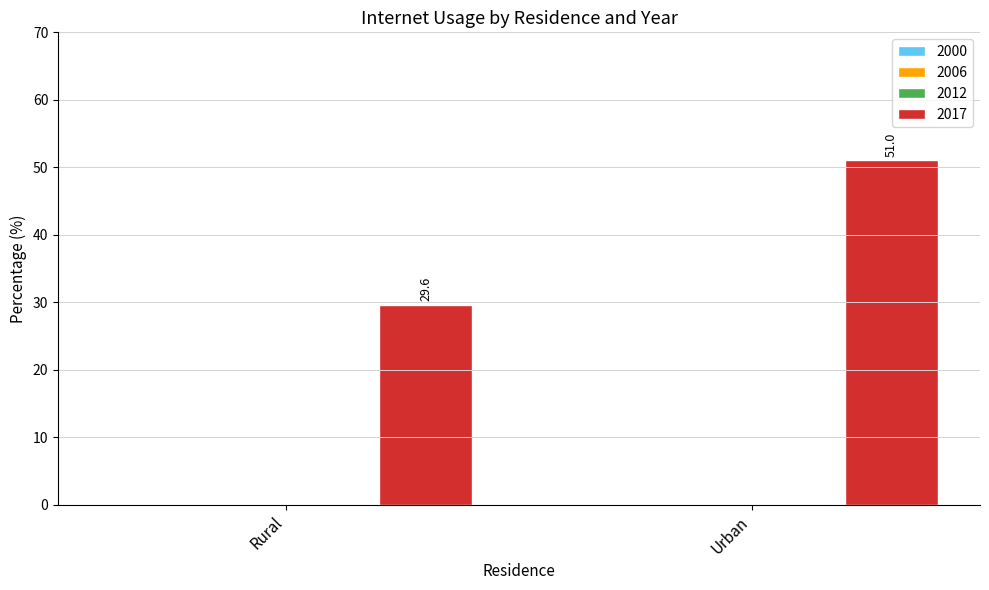

What is the sum of all values?

80.6